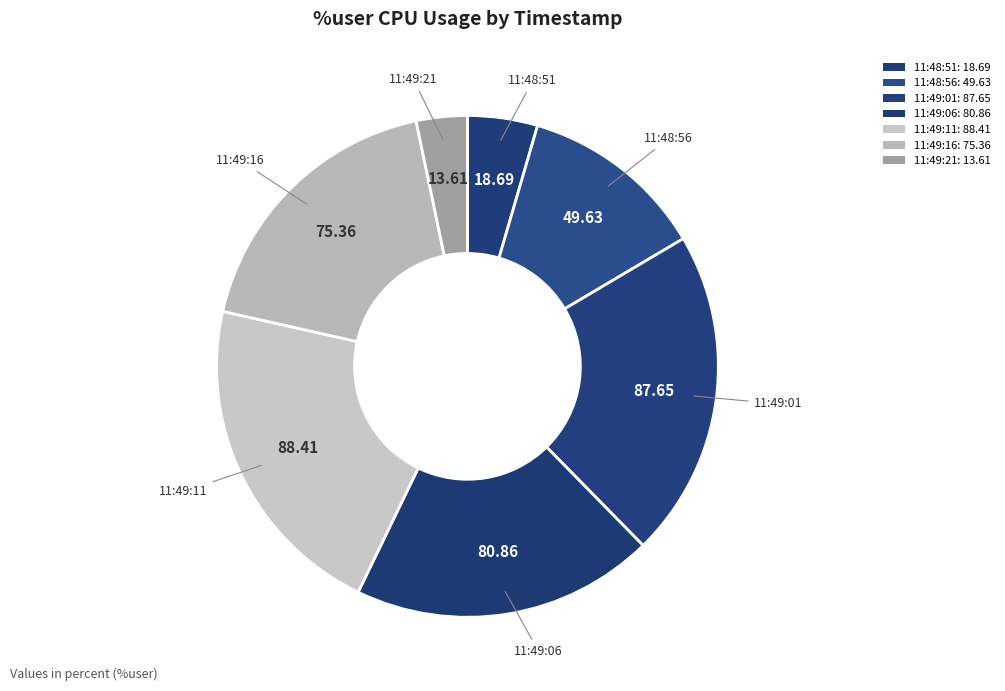

Does any single category account for the majority?

No